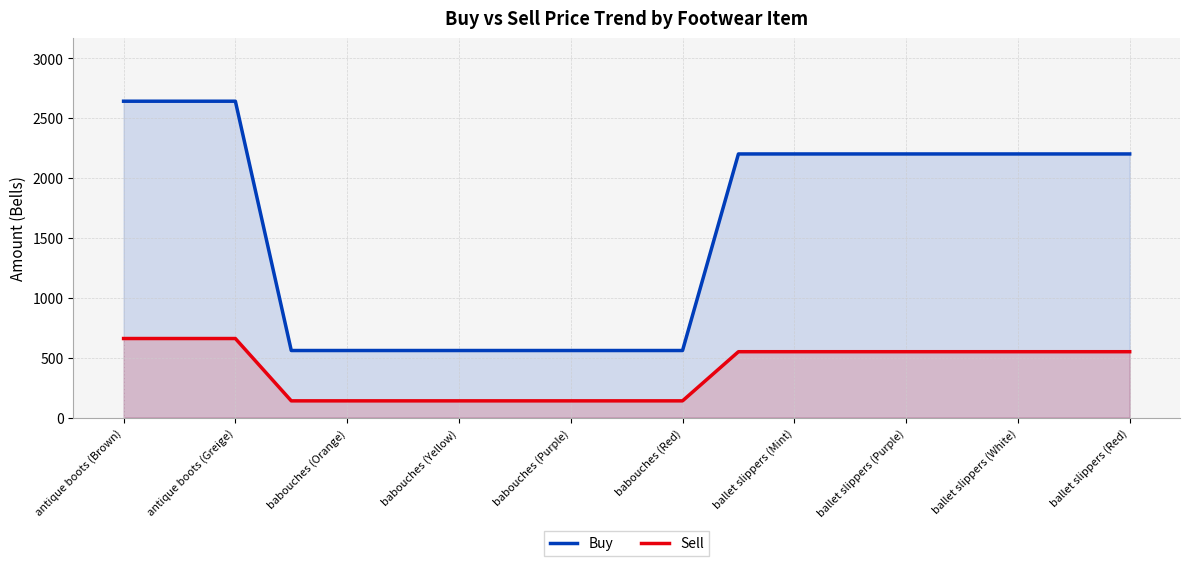

True or false: Sell has more than 1 points higher than both neighbors.

False